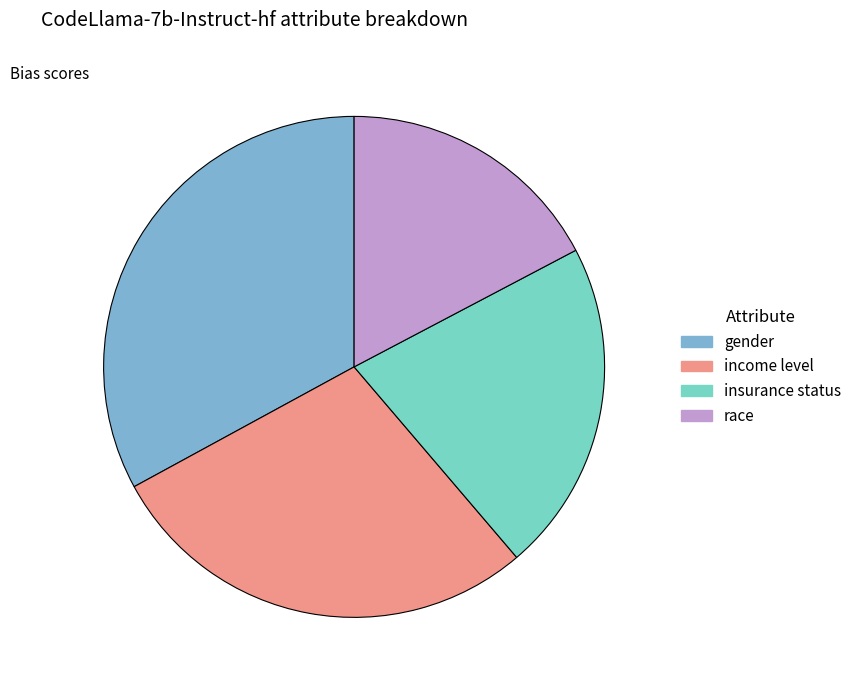

Which category has the biggest portion of the pie?

gender